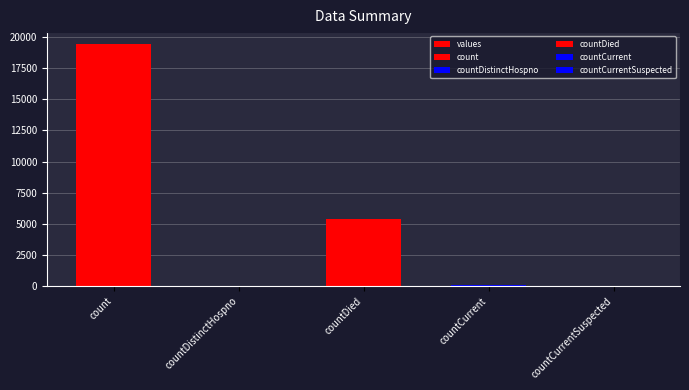

Which category has the highest value across all series?

count